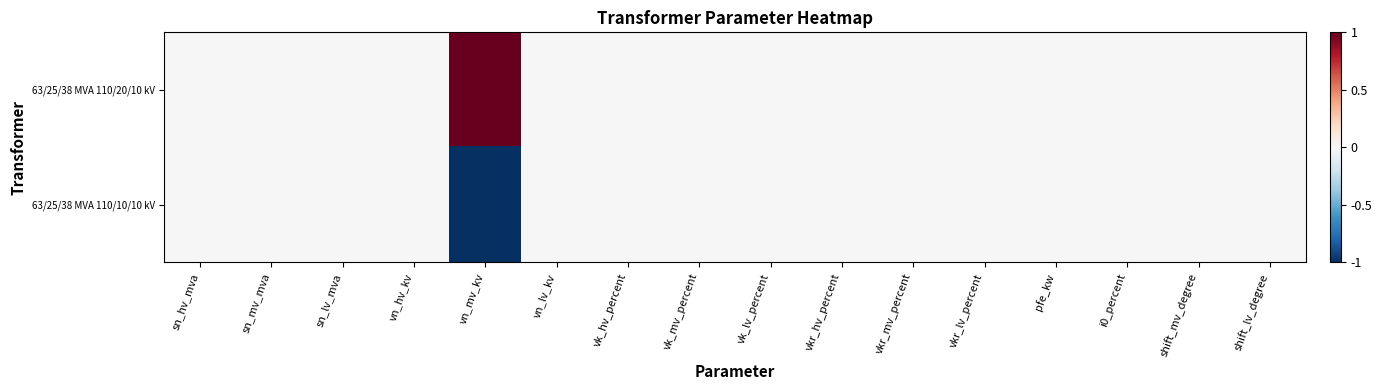

At which category is the sum across all series the highest?

sn_hv_mva